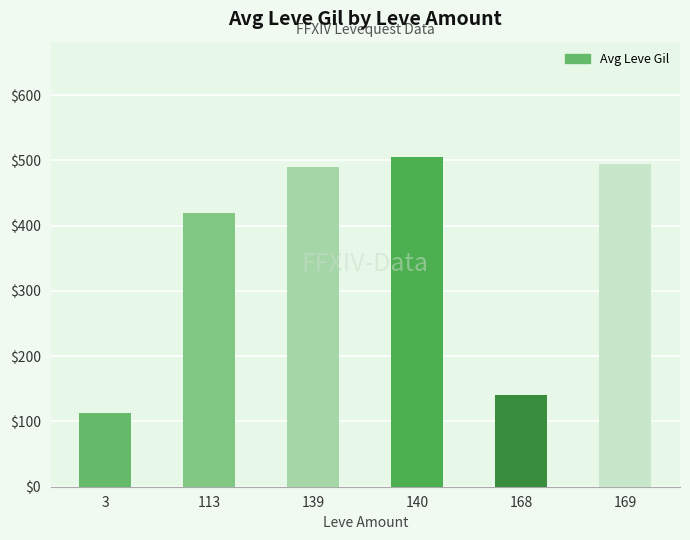

What is the difference between the values at 140 and 3?

392.8